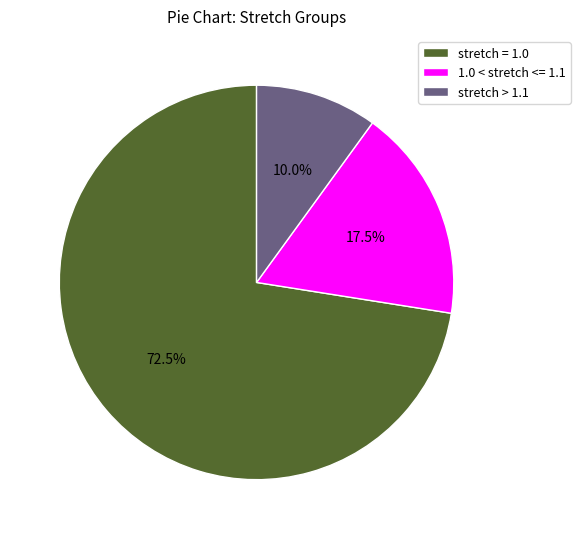

Does stretch = 1.0 account for over 50% of the chart?

Yes